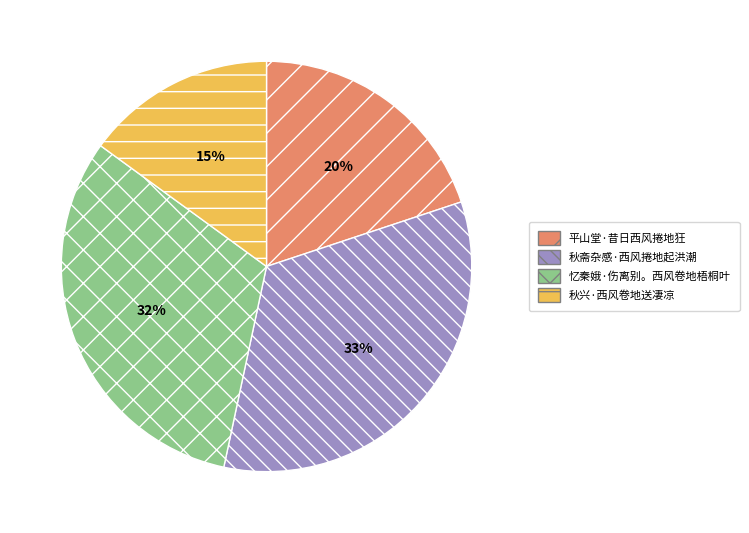

Which slice is the largest?

秋斋杂感·西风捲地起洪潮